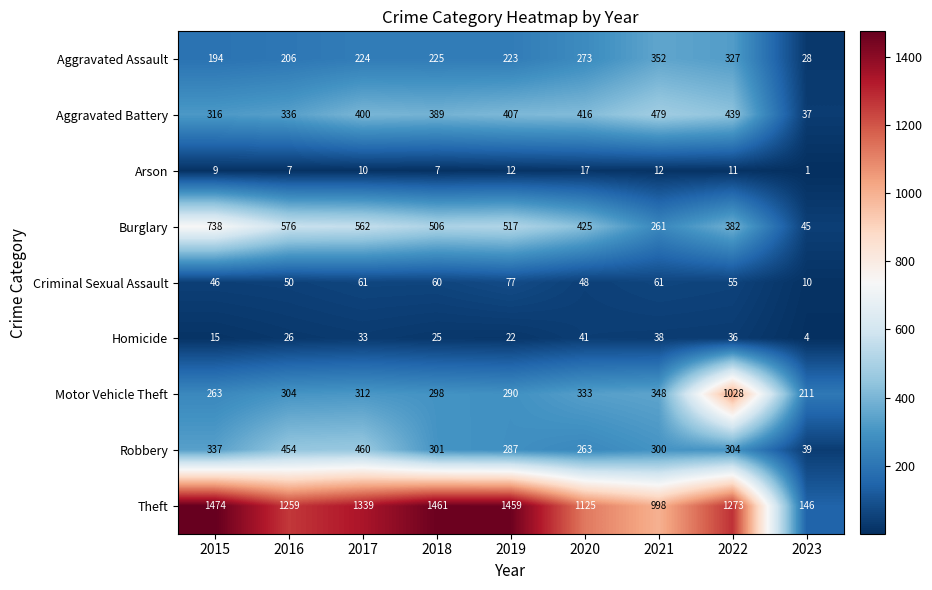

What is the spread (max minus min) of values at 2020?

1108